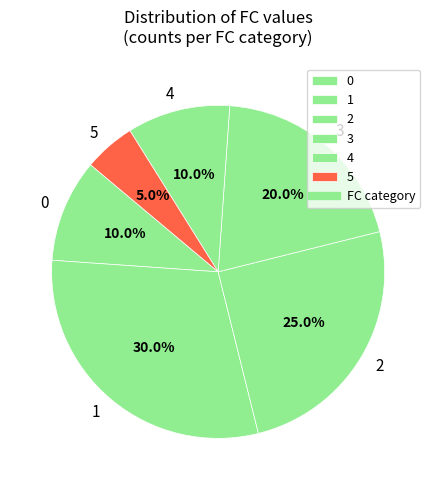

Does any single category account for the majority?

No